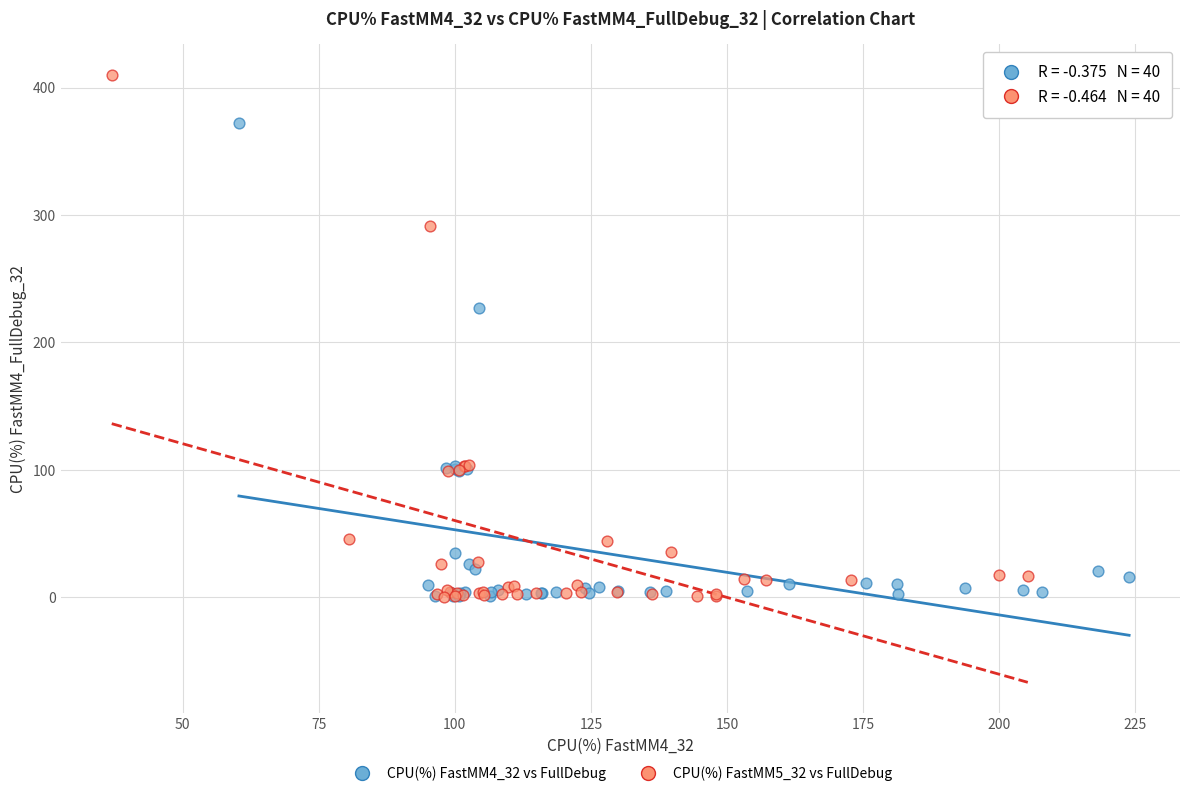

Which series reaches the maximum Y coordinate?

CPU(%) FastMM5_32 vs FullDebug